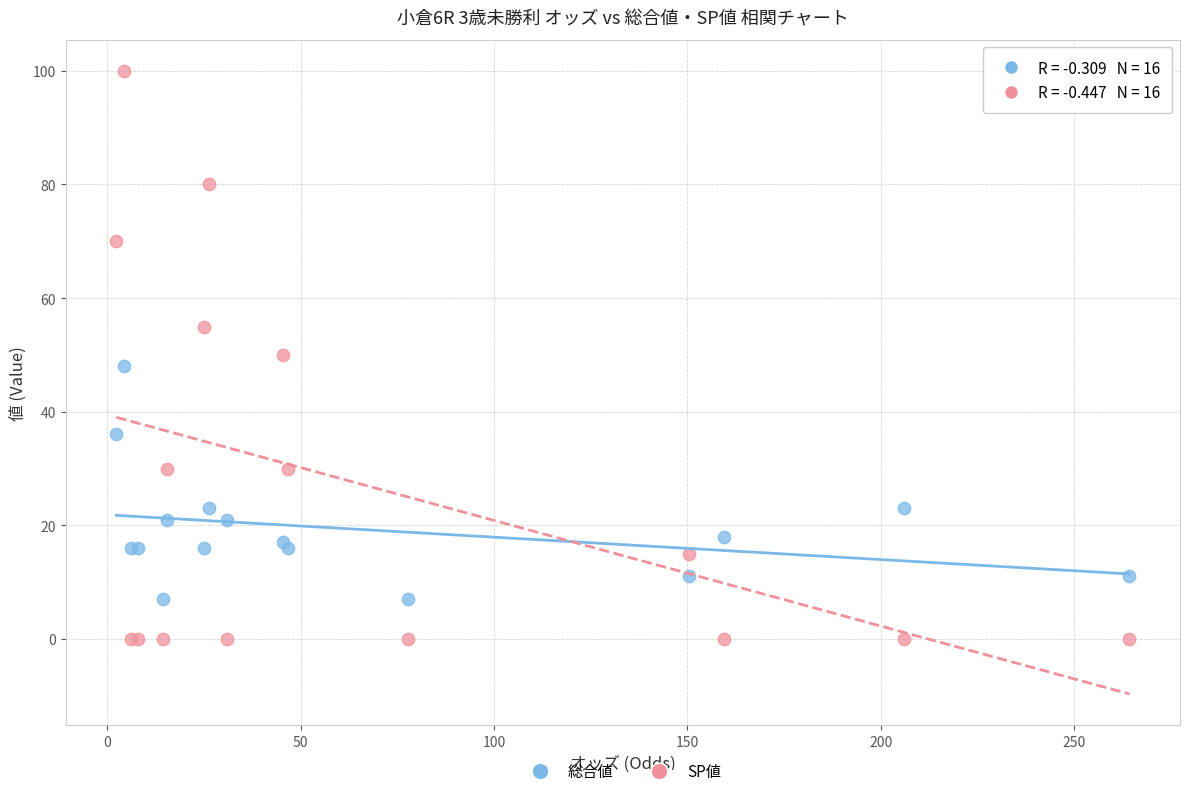

Which series reaches the maximum Y coordinate?

SP値